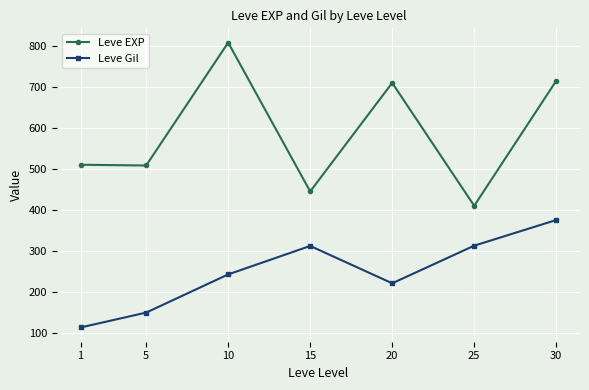

Which category has the lowest value across all series?

1